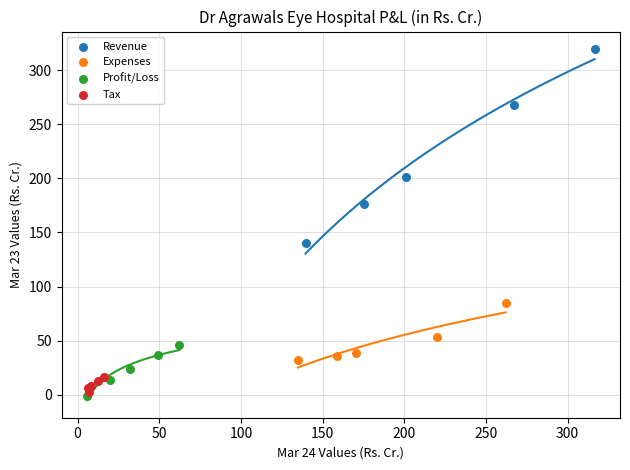

Which series has the largest Y range (max minus min)?

Revenue